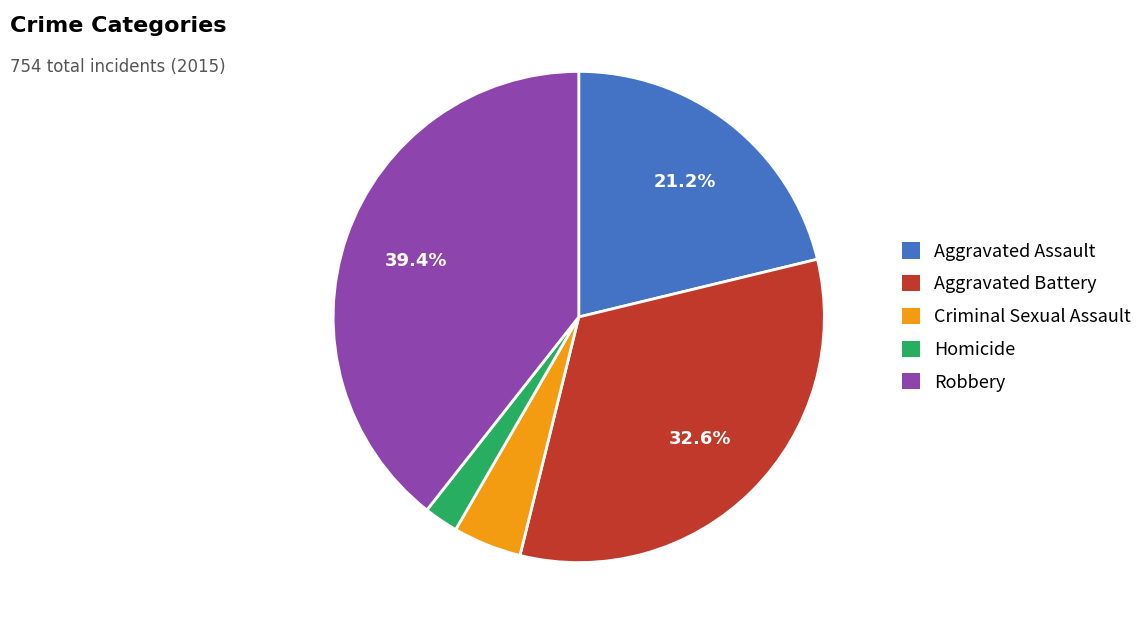

Do Aggravated Assault and Aggravated Battery together represent more than half of the pie?

Yes